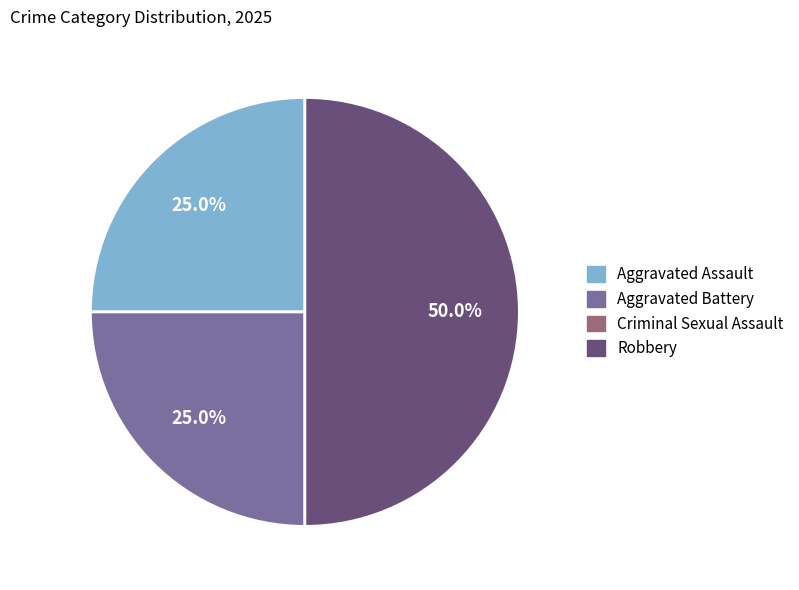

How many slices are in this pie chart?

3